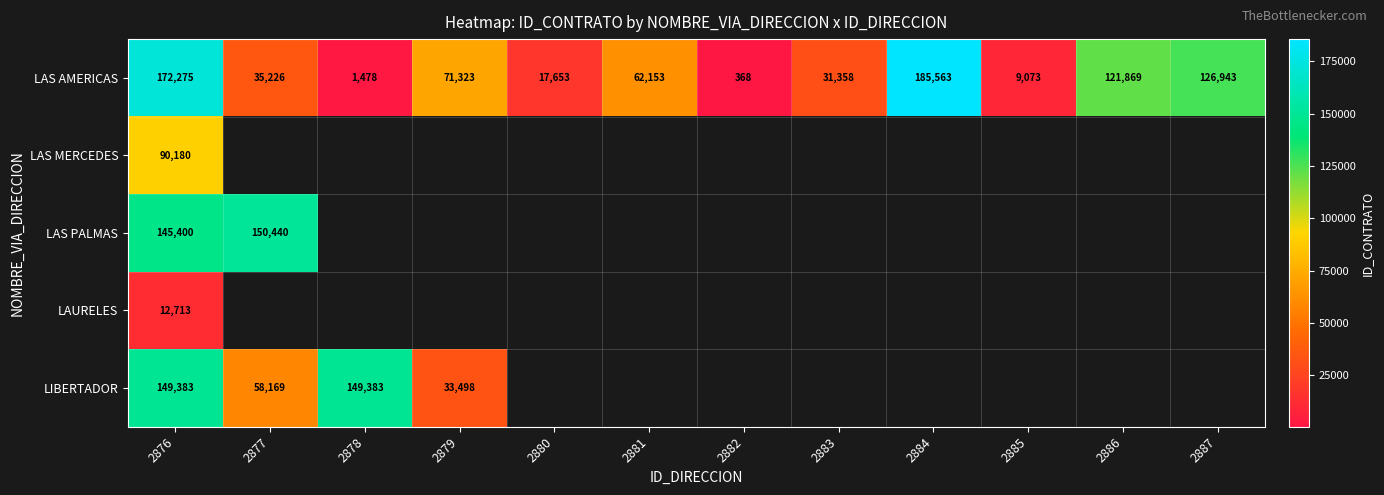

What is the minimum value for LAS AMERICAS?

368